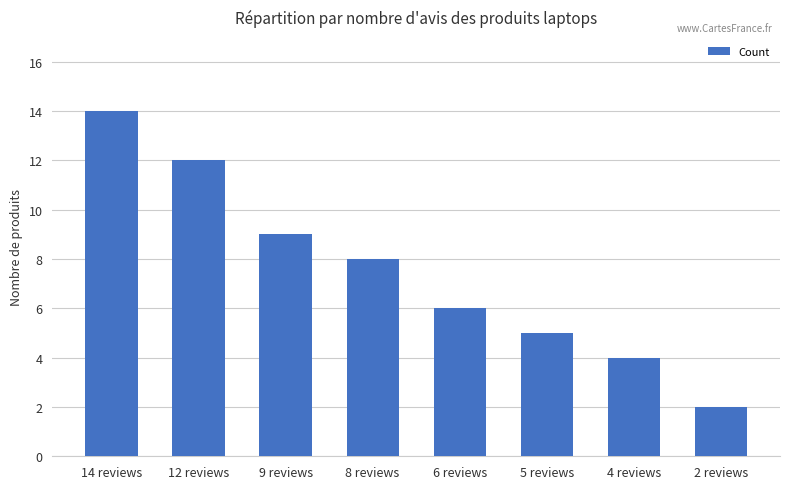

What is the sum of all values?

60